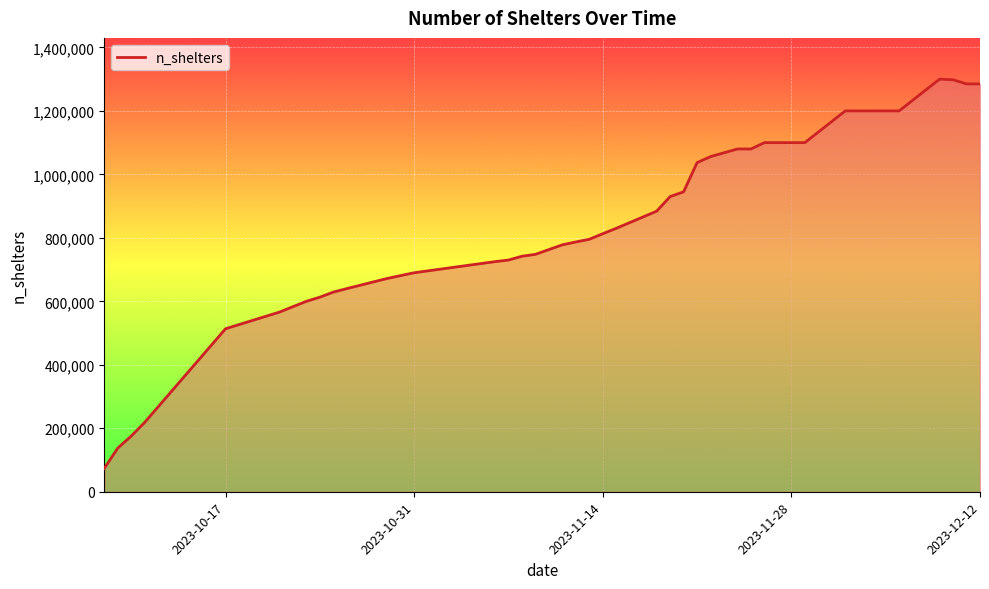

What is the greatest value displayed?

1300000